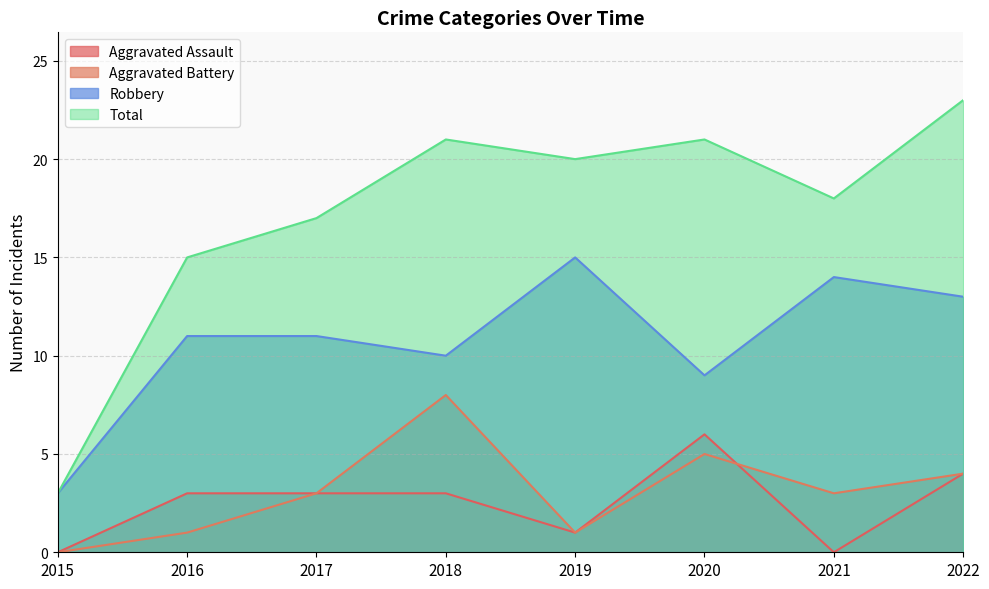

Count the number of categories in the chart.

8